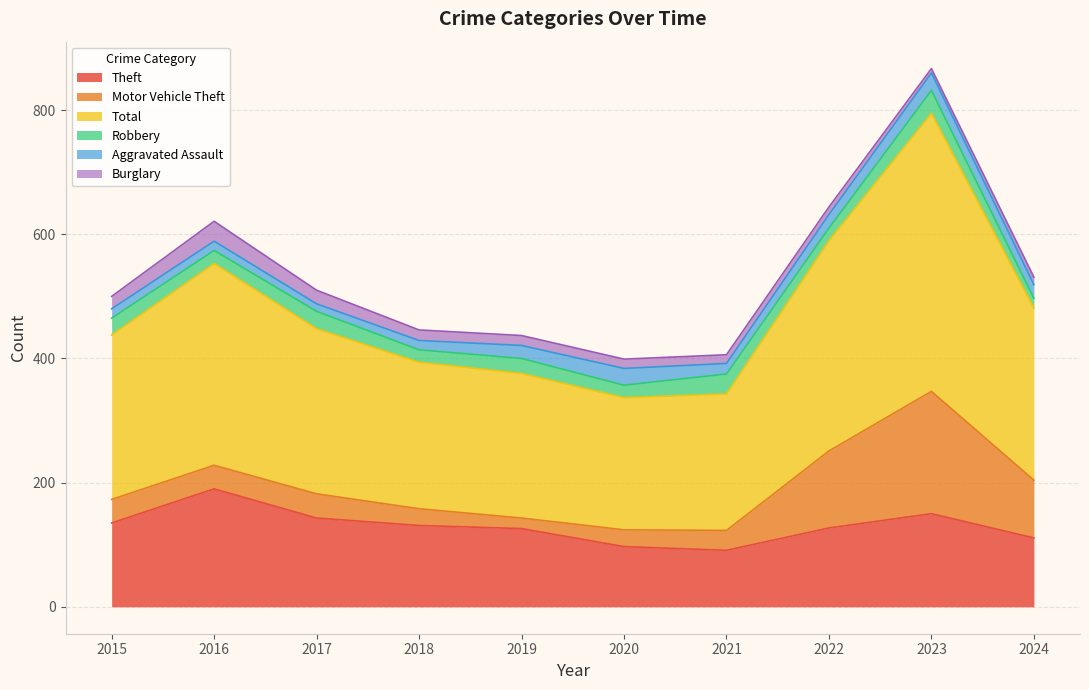

True or false: Burglary and Motor Vehicle Theft intersect in this chart.

False